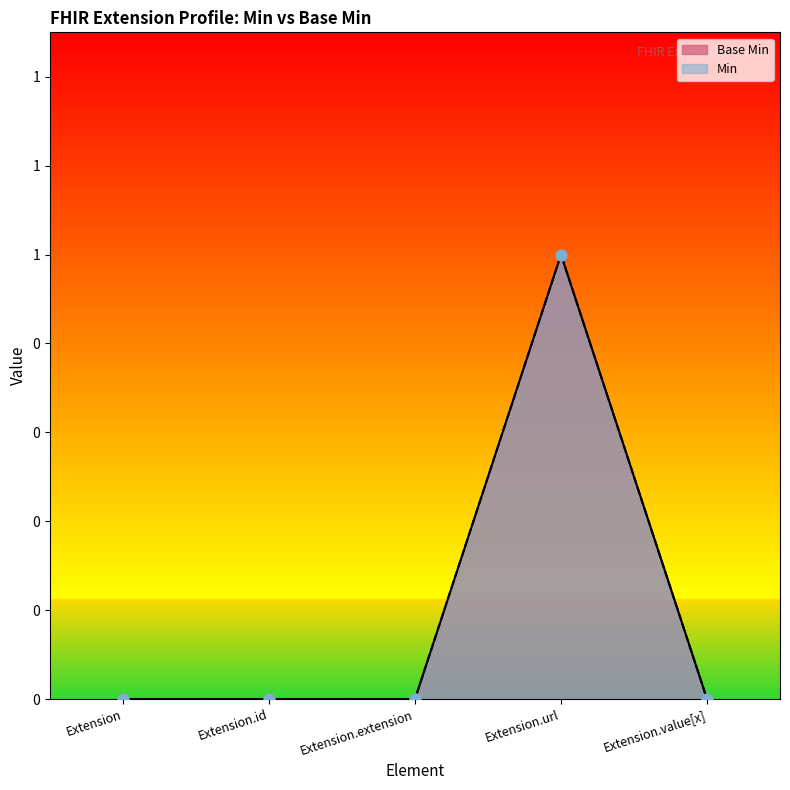

What is the change in value from Extension.url to Extension.value[x]?

-1